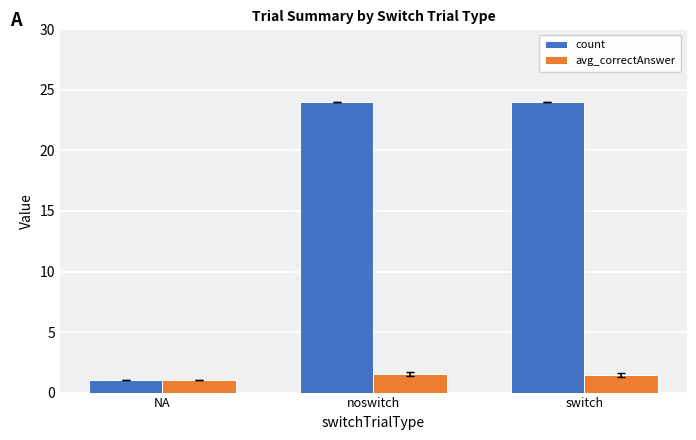

What is the minimum value for count?

1.0